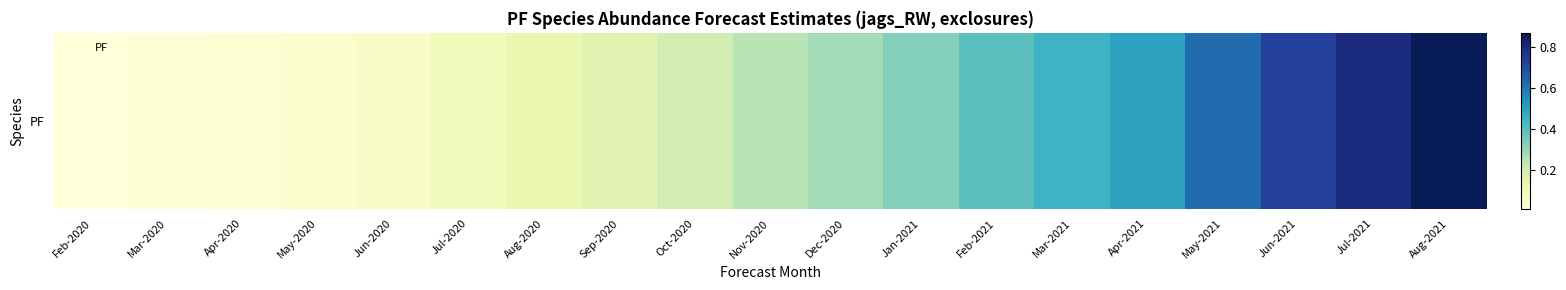

The chart shows a value of 0.0 at Apr-2020. True or false?

True